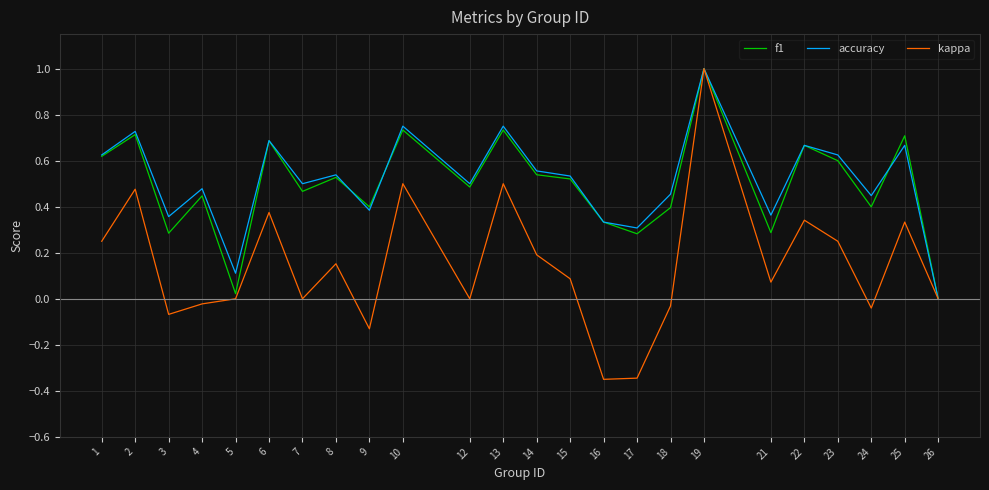

True or false: f1 and accuracy cross at least once.

True